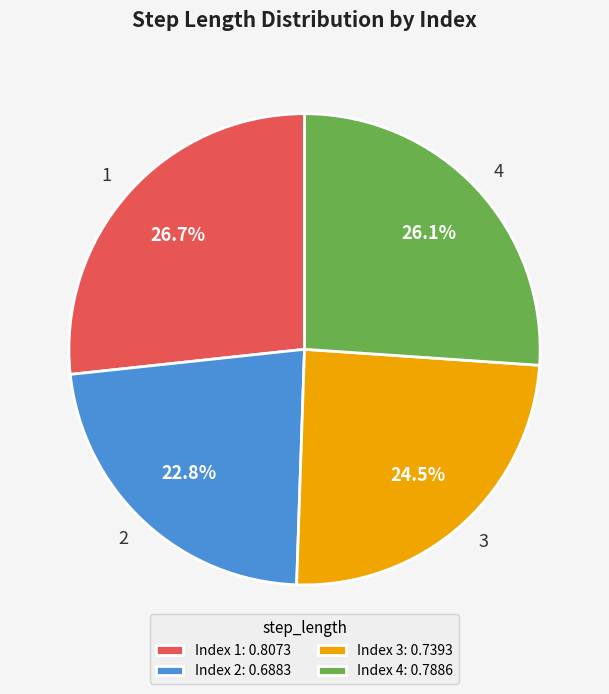

How much of the chart is everything except 4?

73.9%